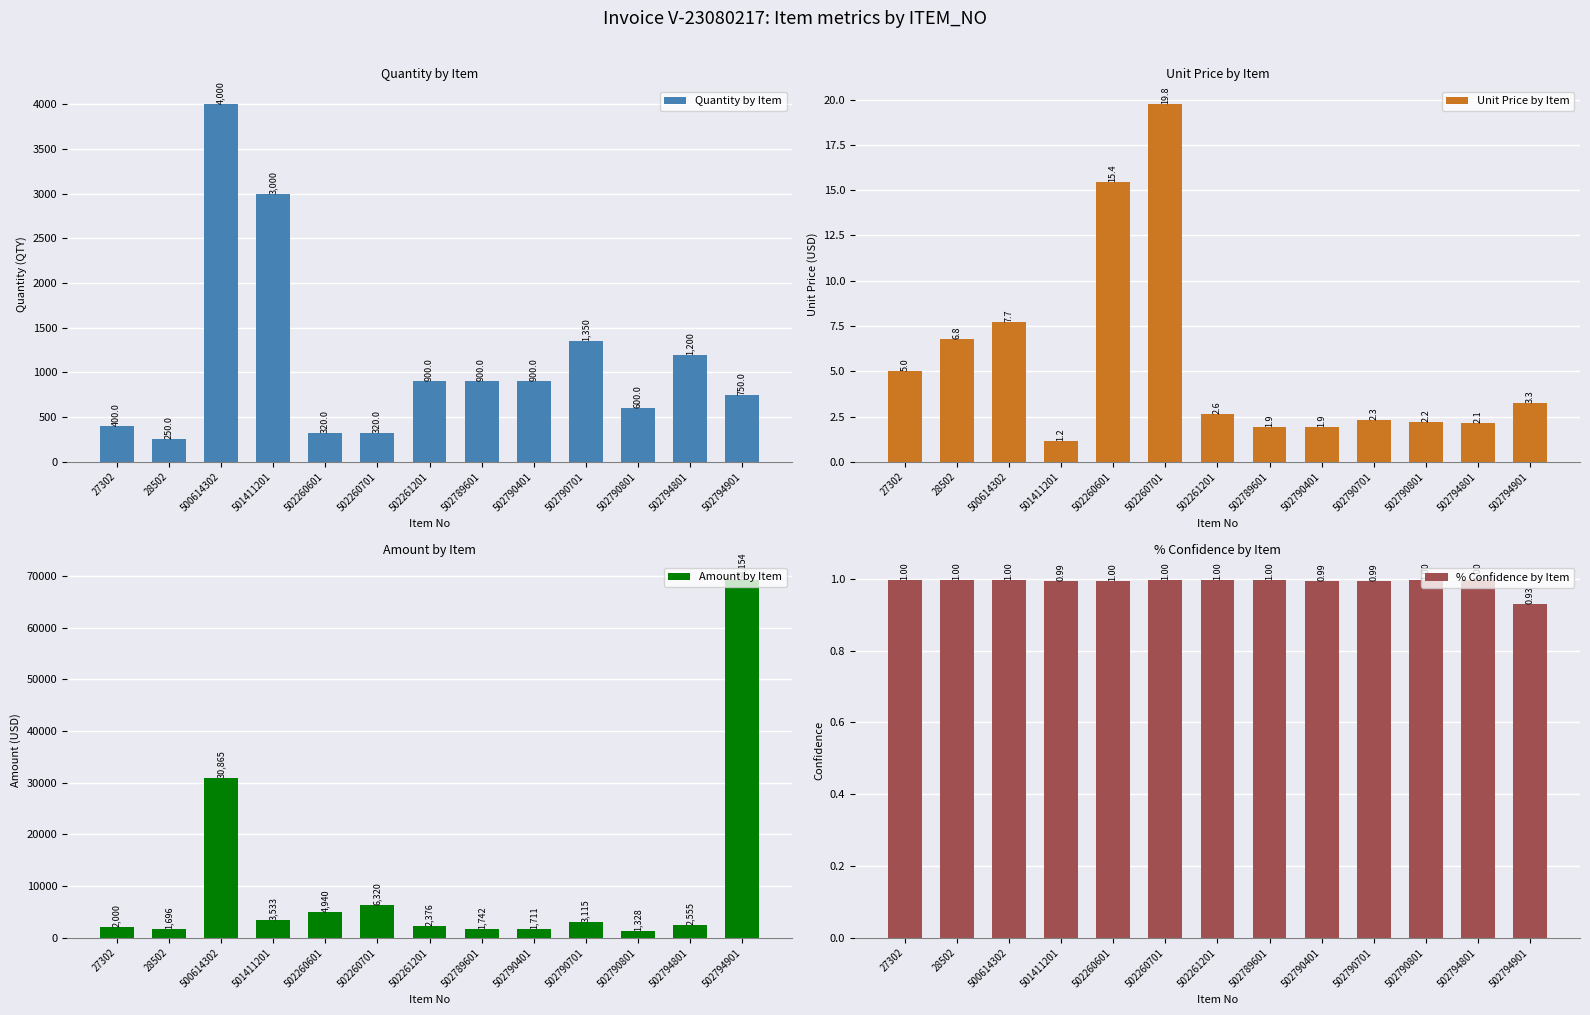

At which label is Unit Price by Item closest to 10?

500614302